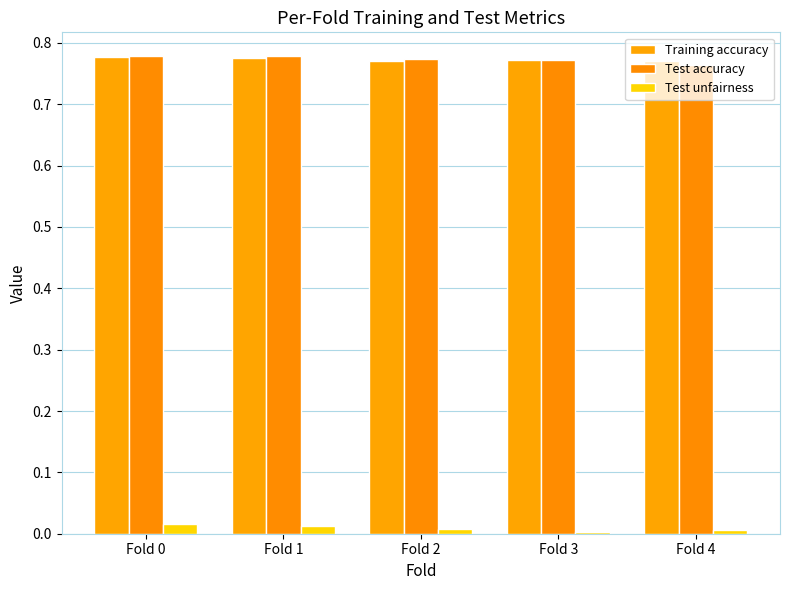

Which series has the largest range (max minus min)?

Test accuracy